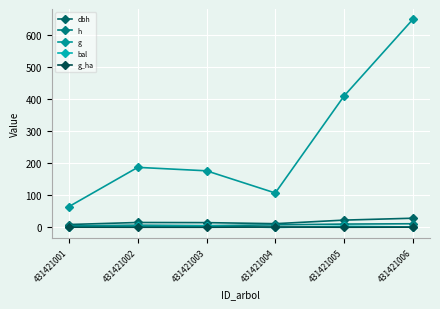

What is the sum of the bal values at 431421002 and 431421003?

7.4